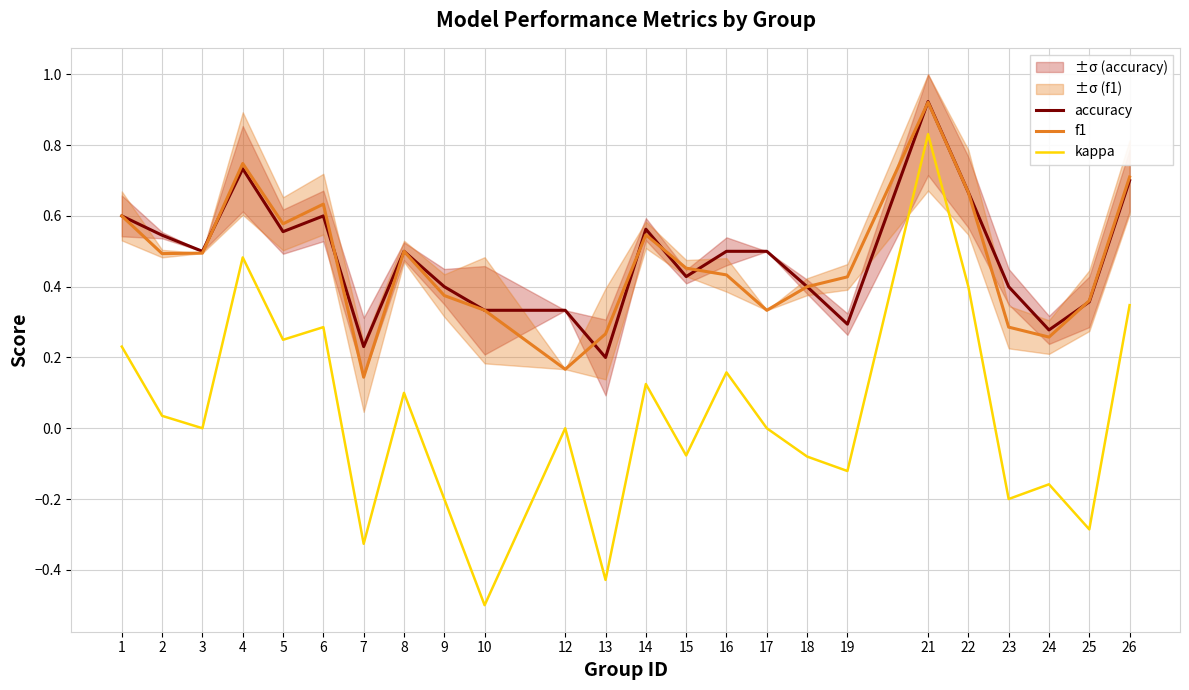

Reading left to right, list all the values displayed in this chart.

accuracy: 1=0.6	2=0.5	3=0.5	4=0.7	5=0.6	6=0.6	7=0.2	8=0.5	9=0.4	10=0.3	12=0.3	13=0.2	14=0.6	15=0.4	16=0.5	17=0.5	18=0.4	19=0.3	21=0.9	22=0.7	23=0.4	24=0.3	25=0.4	26=0.7
f1: 1=0.6	2=0.5	3=0.5	4=0.7	5=0.6	6=0.6	7=0.1	8=0.5	9=0.4	10=0.3	12=0.2	13=0.3	14=0.5	15=0.5	16=0.4	17=0.3	18=0.4	19=0.4	21=0.9	22=0.7	23=0.3	24=0.3	25=0.4	26=0.7
kappa: 1=0.2	2=0.0	3=0.0	4=0.5	5=0.3	6=0.3	7=-0.3	8=0.1	9=-0.2	10=-0.5	12=0.0	13=-0.4	14=0.1	15=-0.1	16=0.2	17=0.0	18=-0.1	19=-0.1	21=0.8	22=0.4	23=-0.2	24=-0.2	25=-0.3	26=0.3